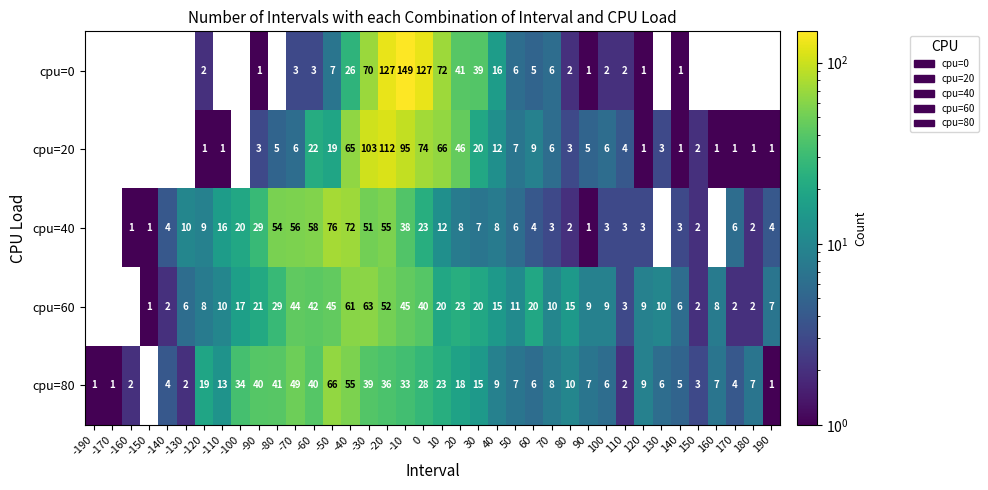

What is the difference between the highest and lowest values at 80?

13